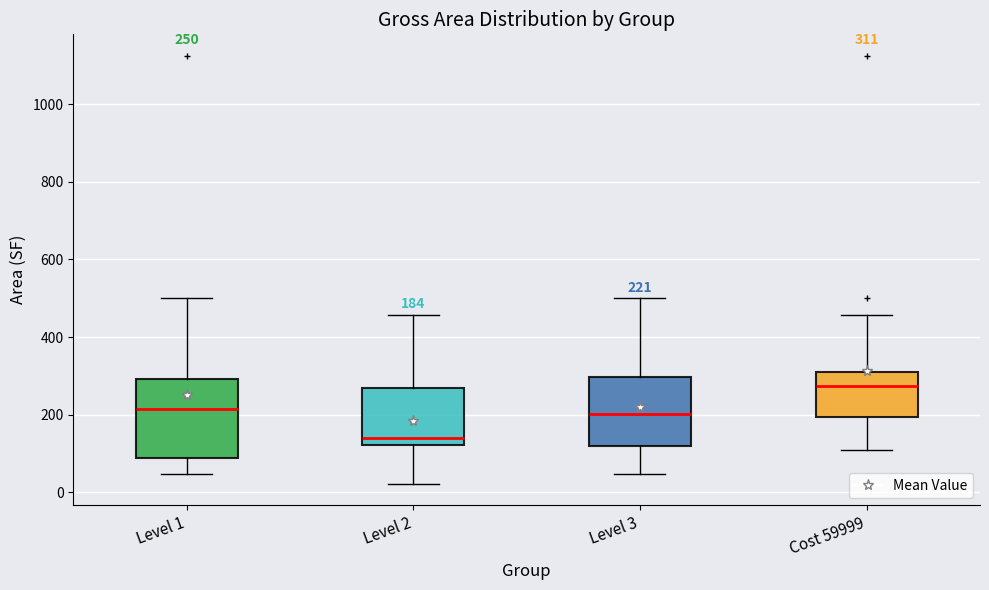

Which box has the highest median line?

Cost 59999